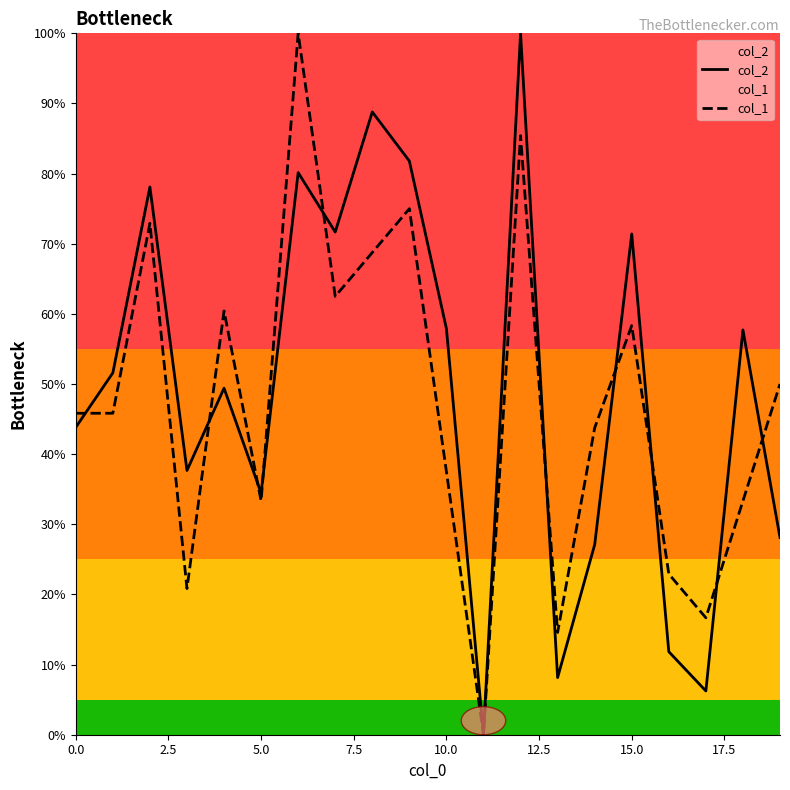

What is the maximum value for col_2?

100.0